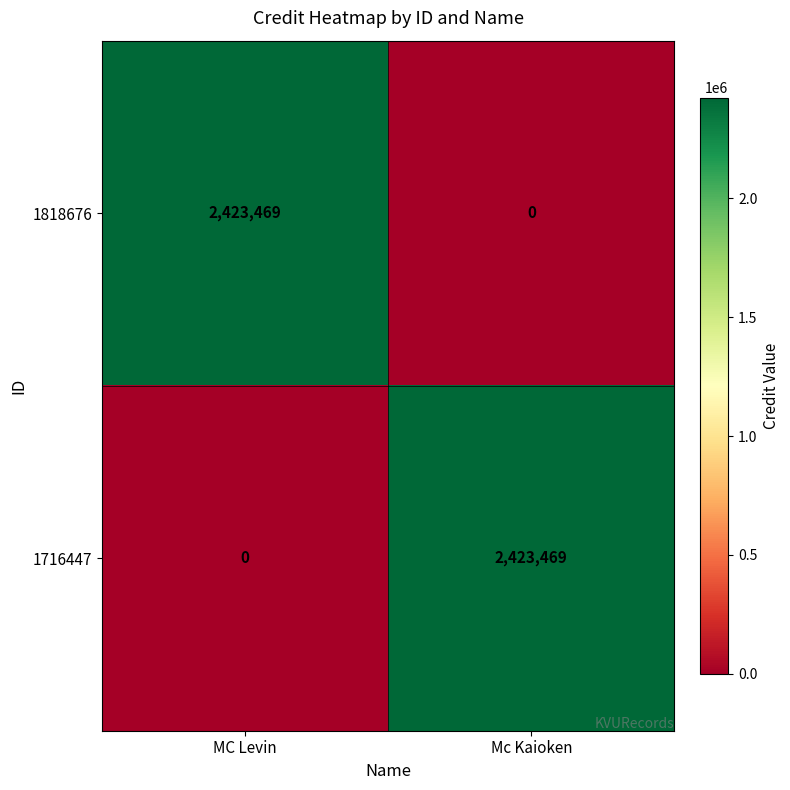

Reading left to right, transcribe all the data shown in this chart.

1818676: MC Levin=2423469	Mc Kaioken=0
1716447: MC Levin=0	Mc Kaioken=2423469